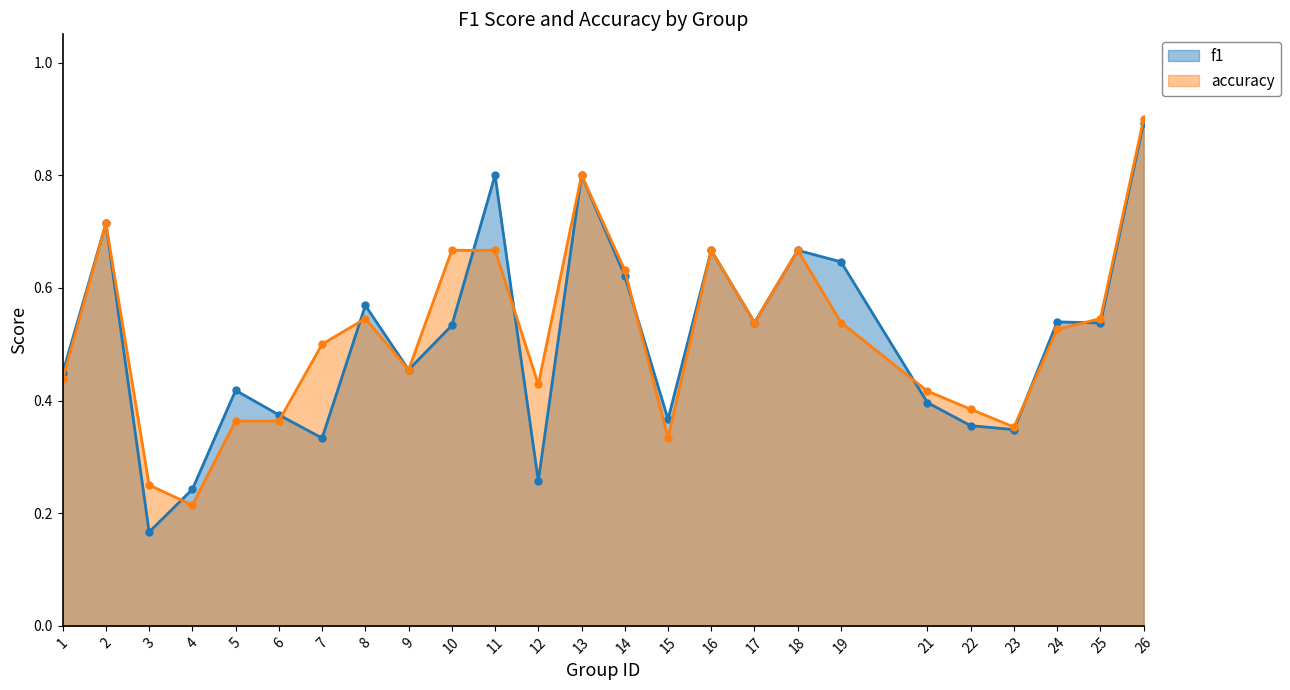

Which series ends up on top after the final intersection of accuracy and f1?

accuracy